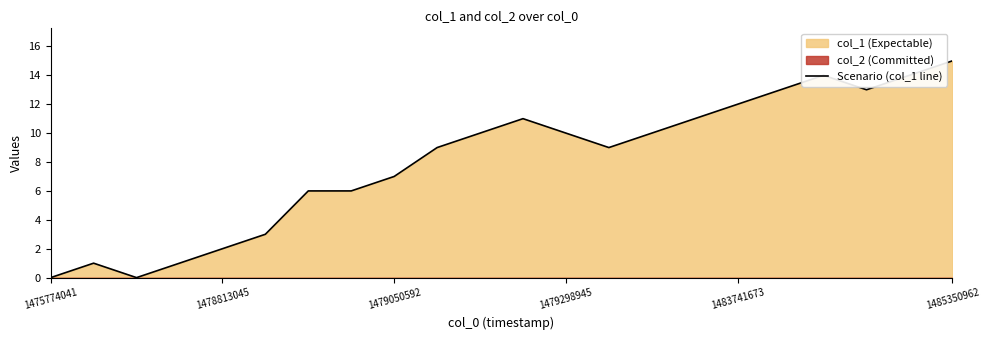

What is the value of the 9th point from the left?

7